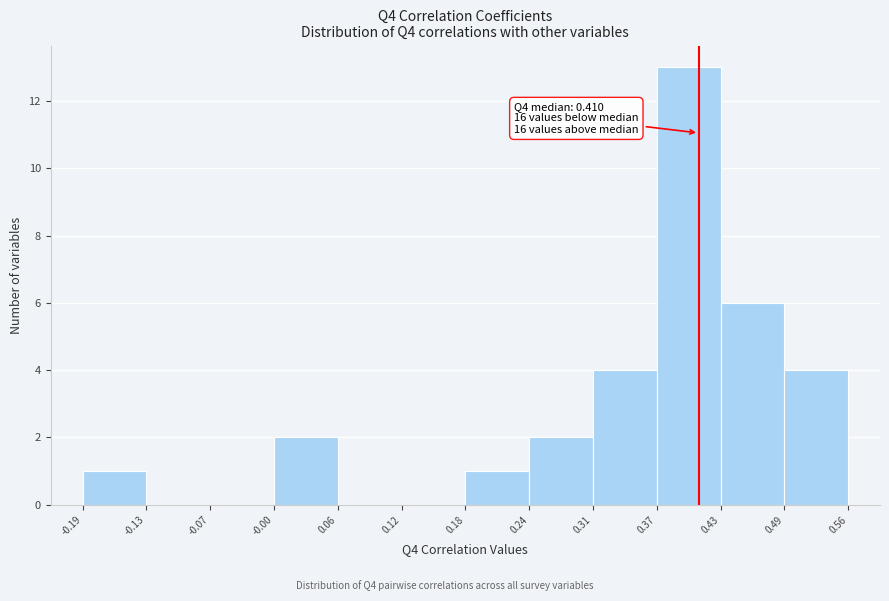

Which range on the x-axis has the tallest bar?

0.37 to 0.43